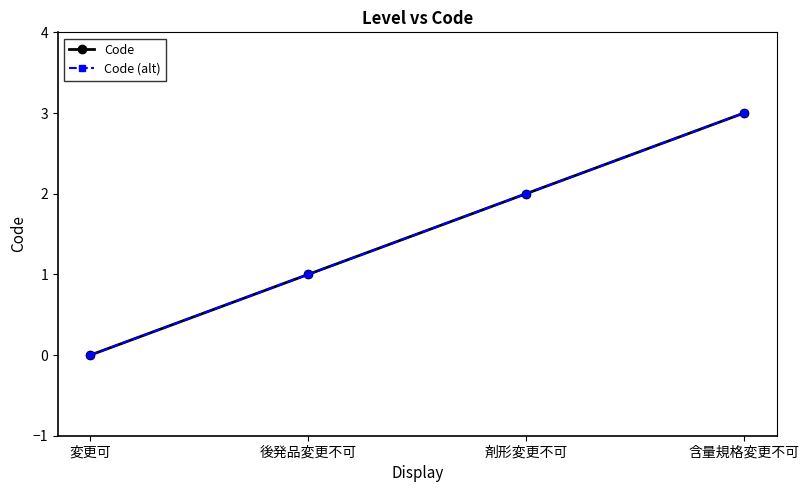

The Code series shows -1 at 変更可. True or false?

False